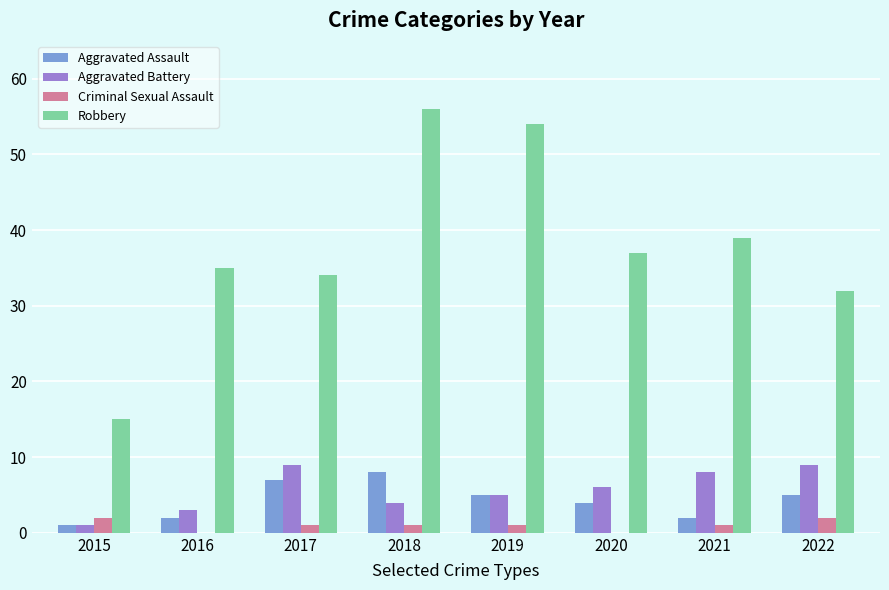

What is the sum of all Robbery values?

302